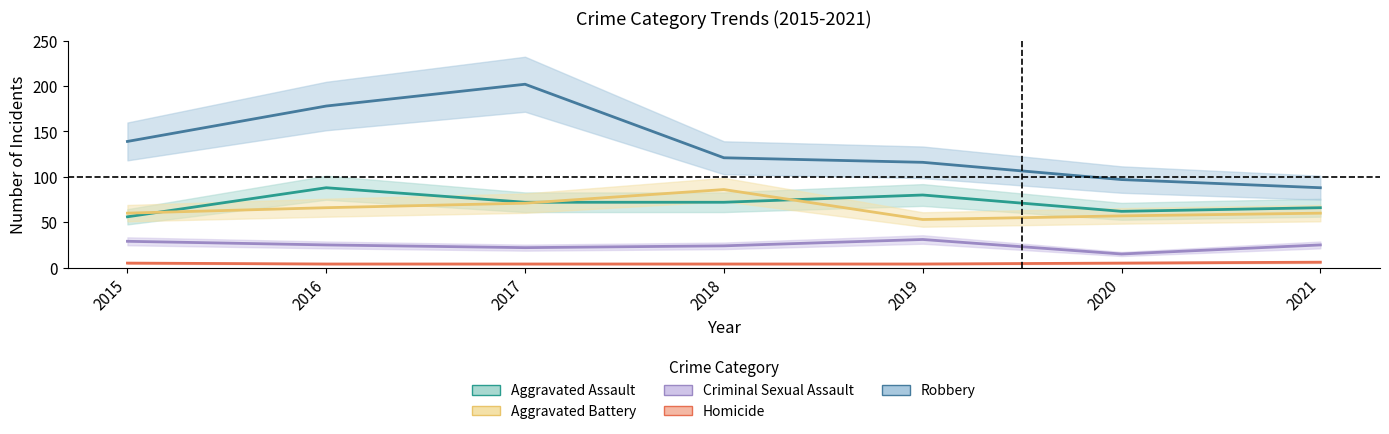

What is the value of the Robbery point at the 3rd from the left?

202